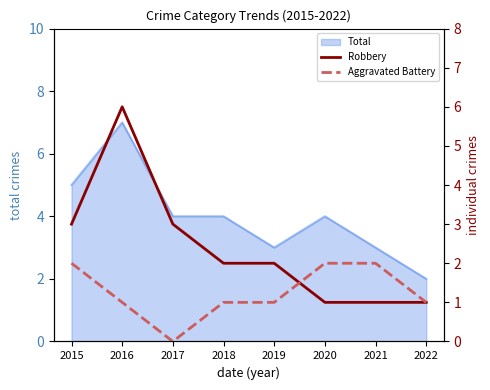

At which label does Aggravated Battery reach its peak?

2015